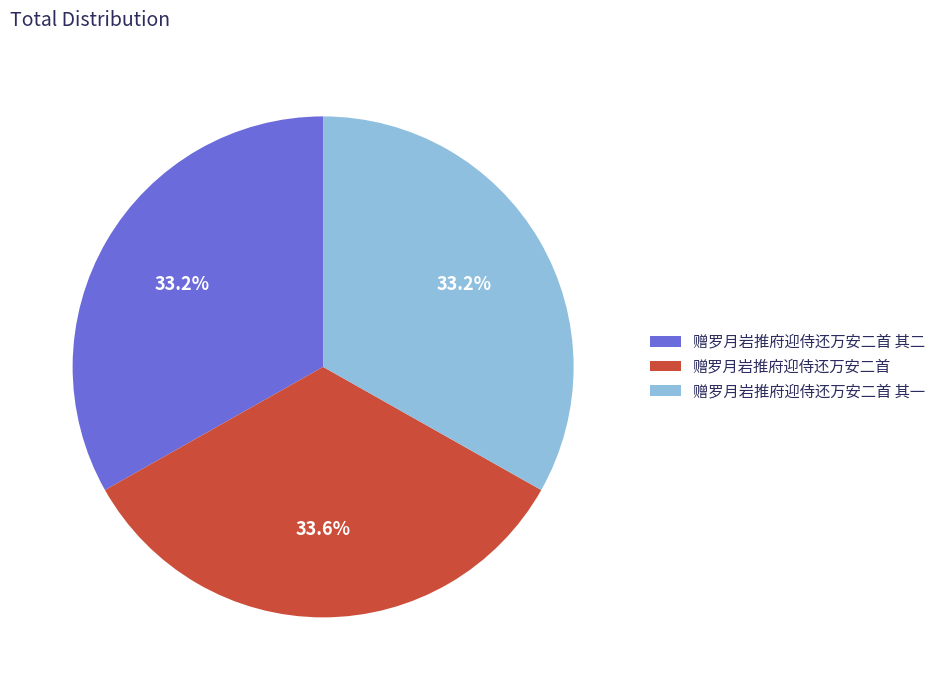

To the nearest percent, what portion does 赠罗月岩推府迎侍还万安二首 其一 represent?

33%